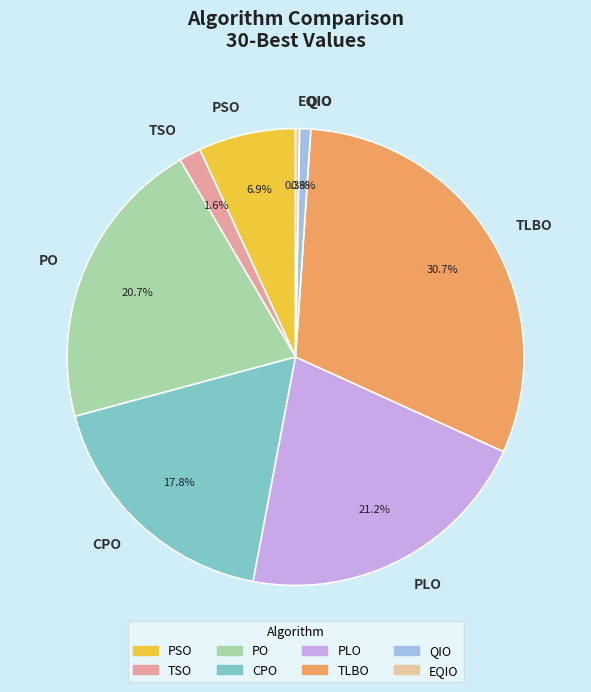

To the nearest percent, what percentage of the pie is PSO?

7%